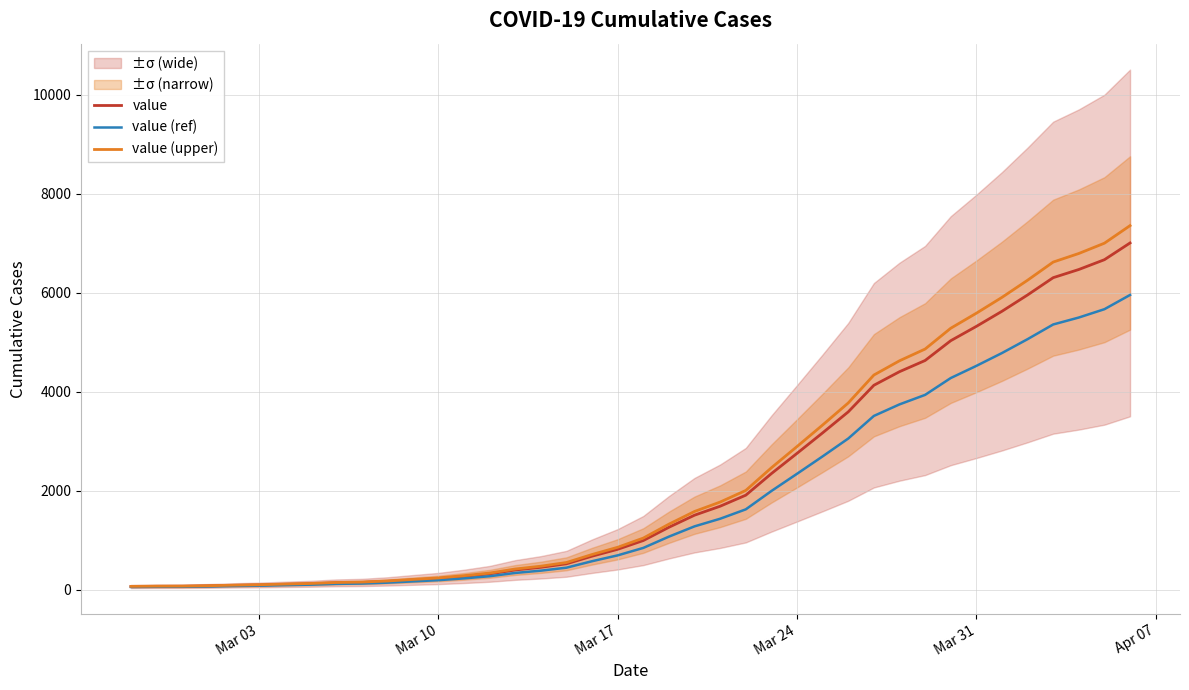

Is the value of value (upper) at 7 greater than the value of value (ref) at 20?

No